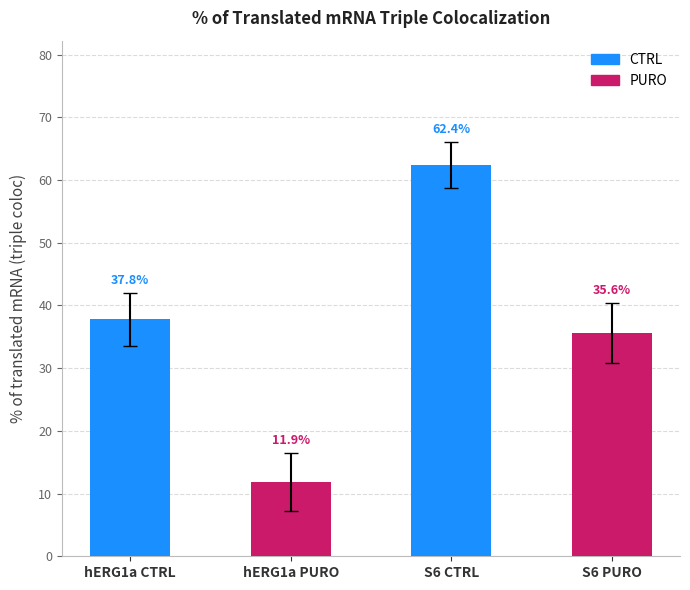

Rank the categories by value from highest to lowest.

S6 CTRL, hERG1a CTRL, S6 PURO, hERG1a PURO